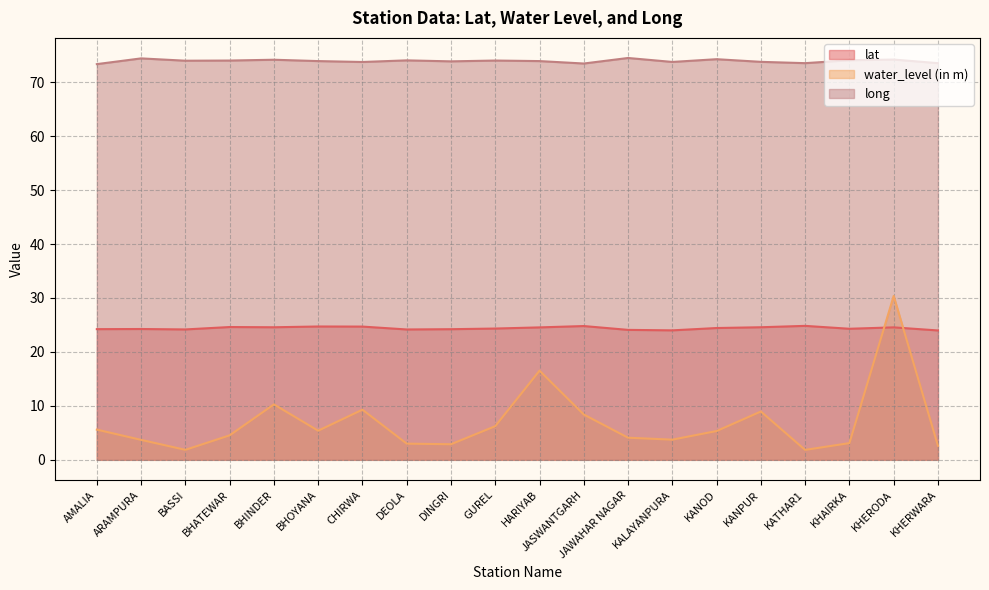

Which series has the largest range (max minus min)?

water_level (in m)